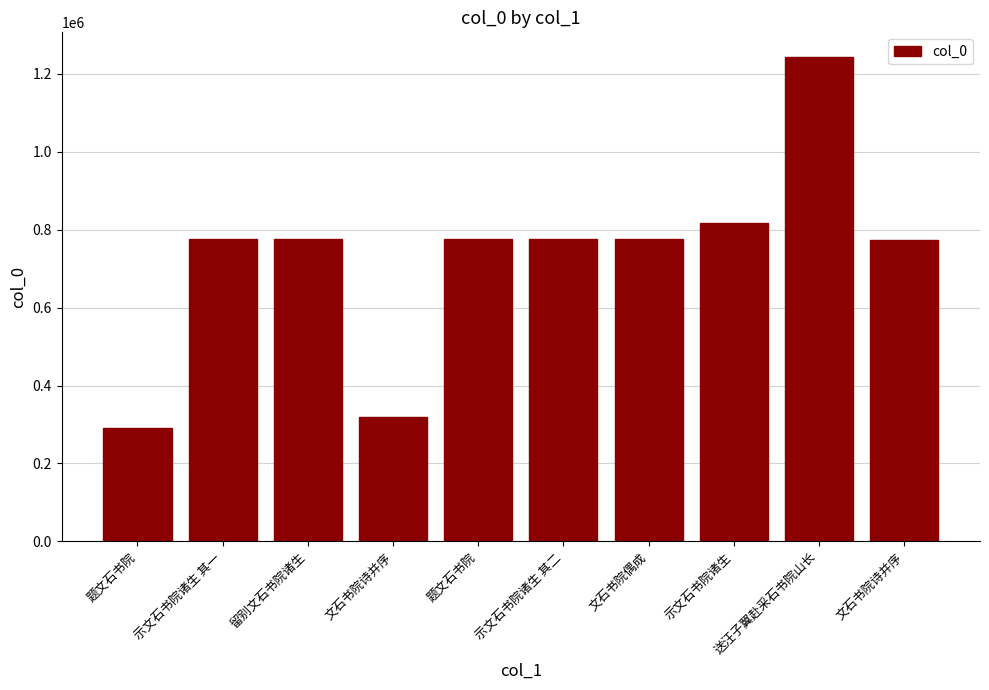

The chart shows a value of 775854 at 示文石书院诸生 其二. True or false?

True